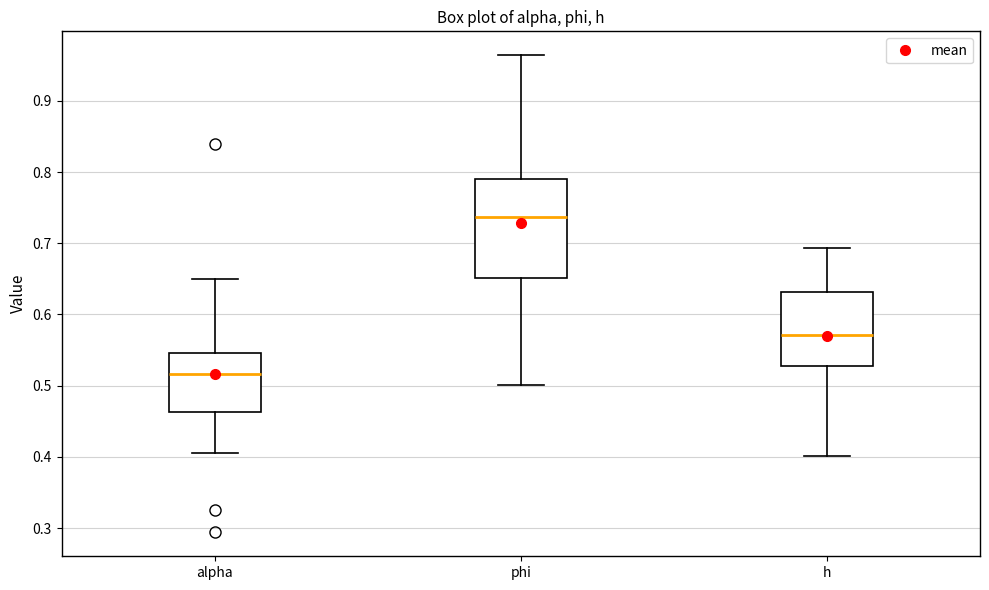

Reading left to right, transcribe this box plot: for each box, give where its median line is, the range the box spans, and where its two whiskers end, as read against the y-axis. The values are not printed on the chart, so give them approximately, as read against the axis.

alpha: median 0.52, box 0.46 to 0.55, whiskers 0.41 to 0.65
phi: median 0.74, box 0.65 to 0.79, whiskers 0.50 to 0.96
h: median 0.57, box 0.53 to 0.63, whiskers 0.40 to 0.69